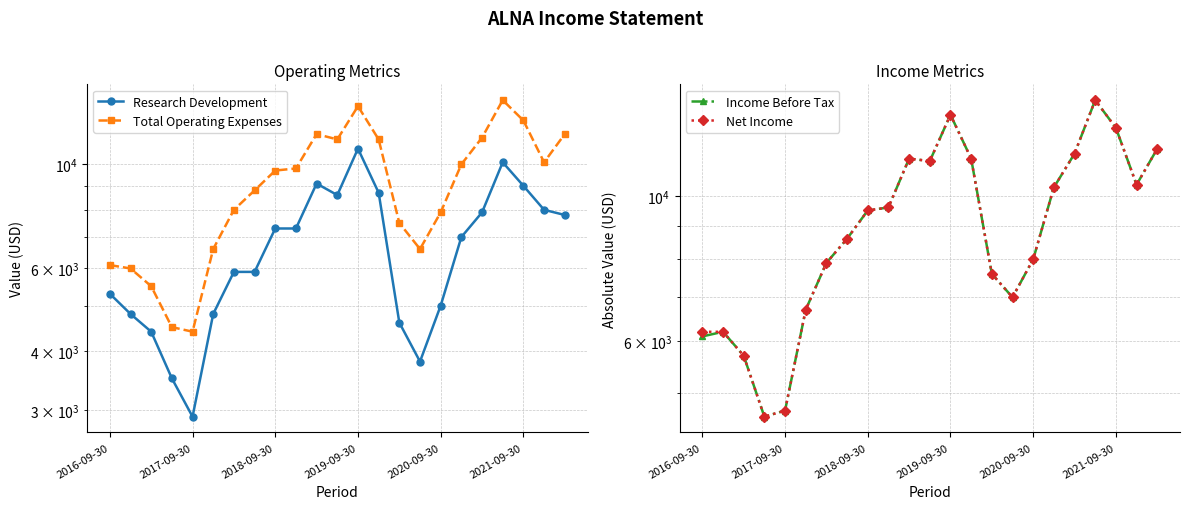

What is the average value of the Net Income series?

9152